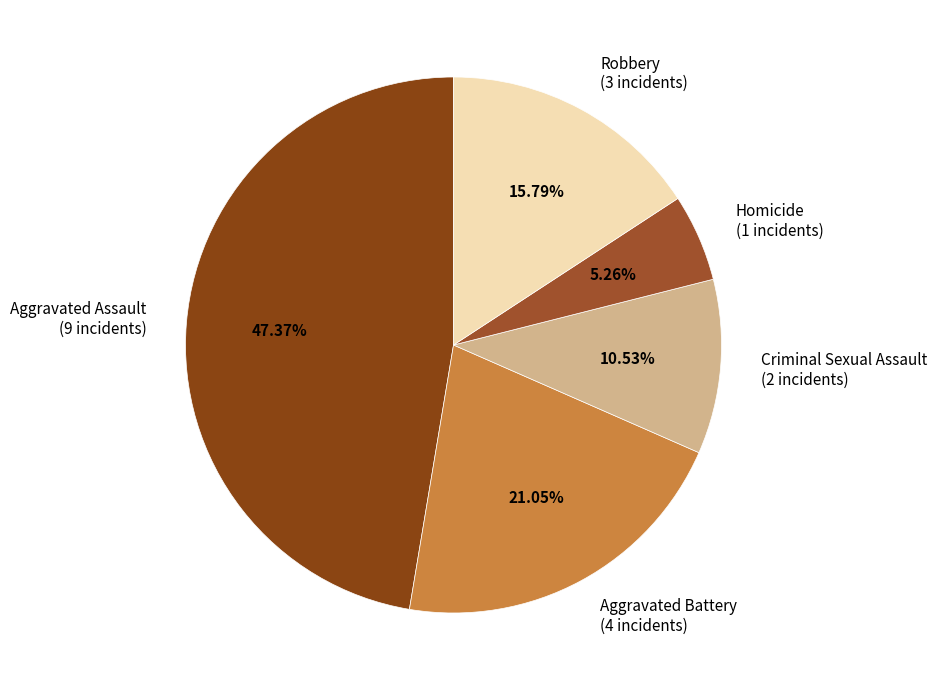

To the nearest percent, what is the difference between the Criminal Sexual Assault and Homicide slice percentages?

5%